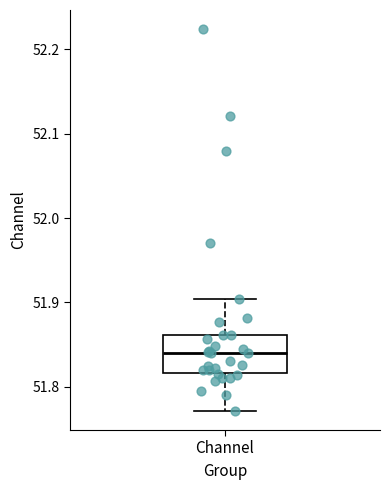

Where is the upper edge of the box for Channel on the y-axis? The values are not printed on the chart, so give them approximately, as read against the axis.

51.86